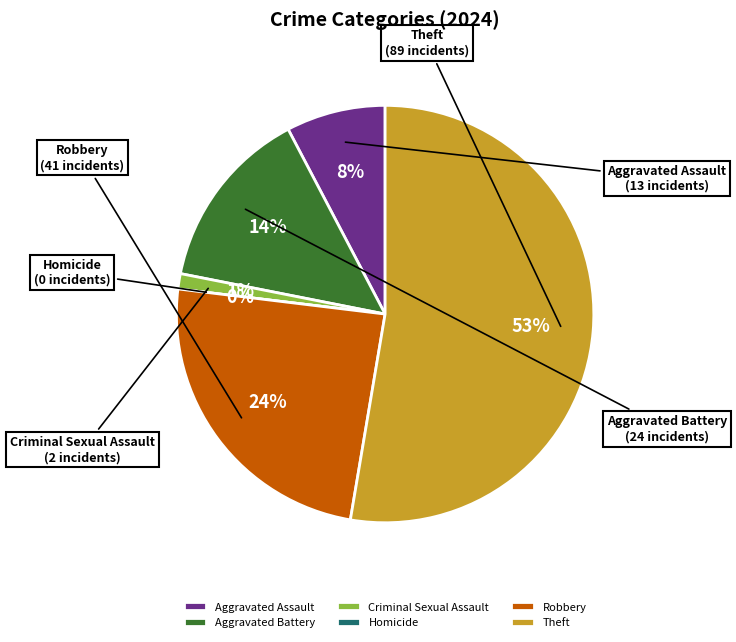

True or false: Homicide accounts for 1% of the total.

False